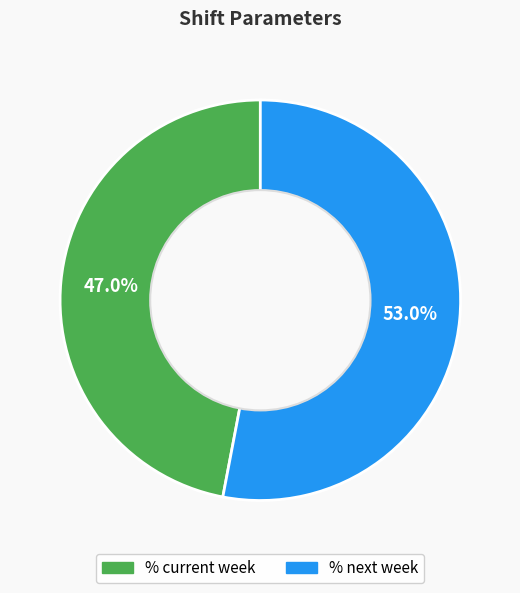

True or false: % current week accounts for 38% of the total.

False